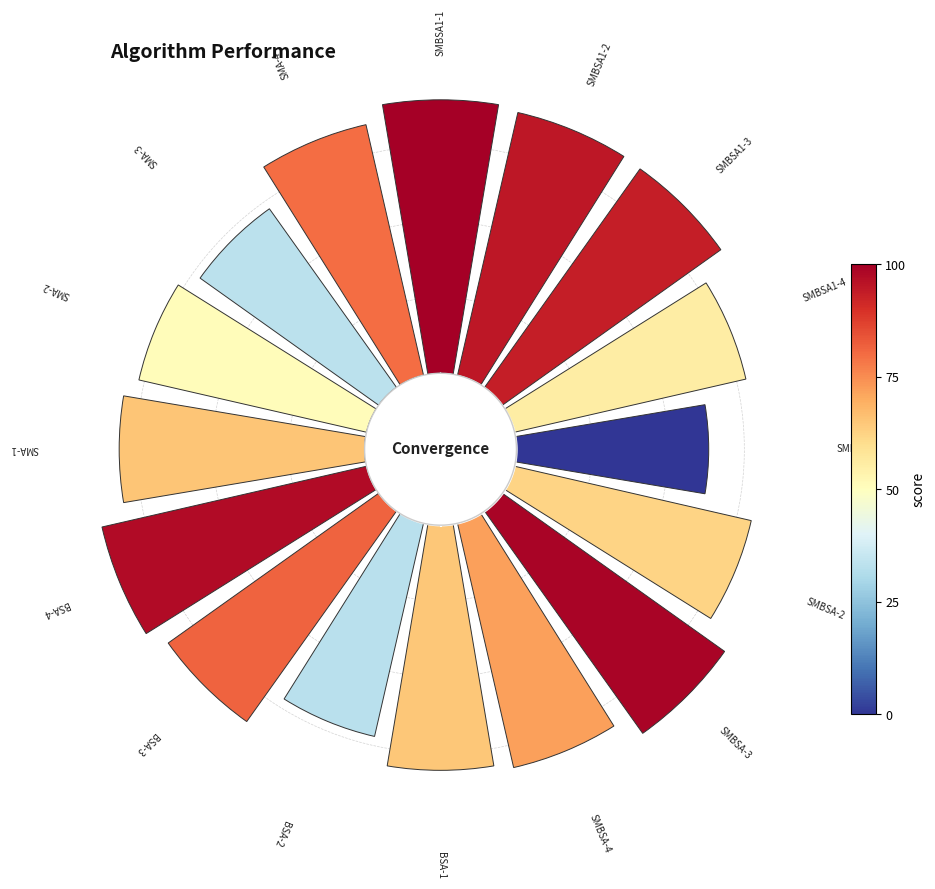

Combined, do 3 and 12 account for over 50%?

No